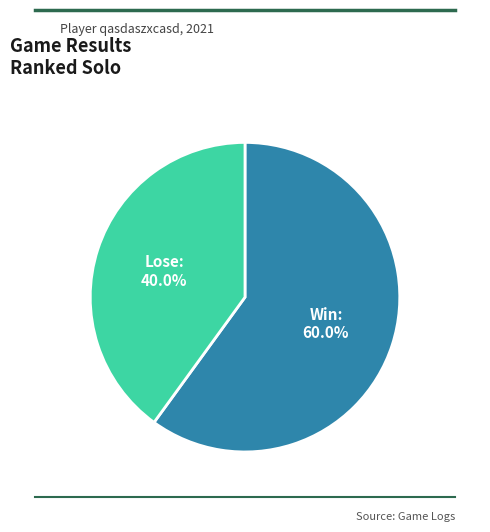

Is there any slice that represents more than half of the pie?

Yes